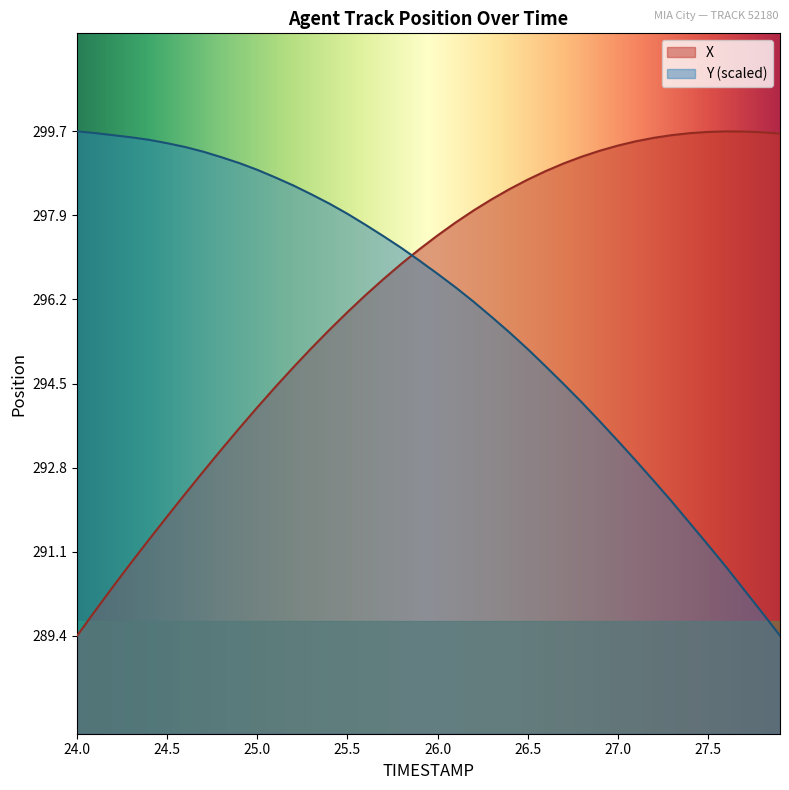

Which series has the largest range (max minus min)?

X